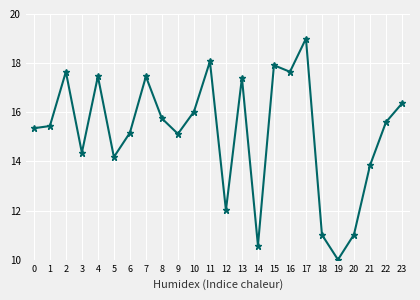

Between 3 and 2, which is larger?

2